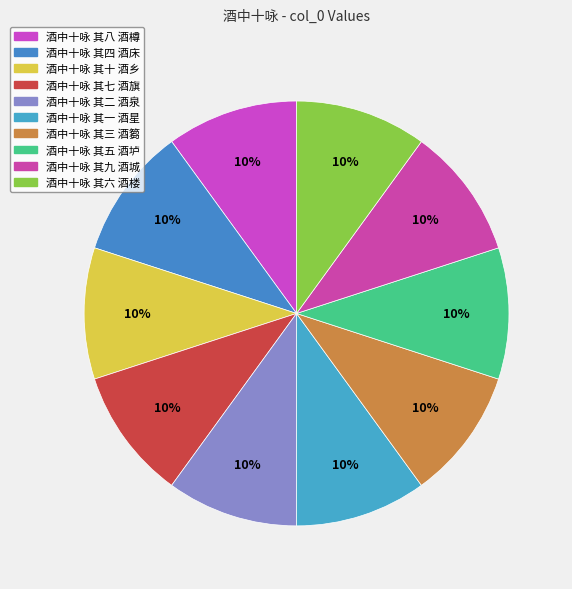

Is it true that 酒中十咏 其六 酒楼 is 1% of the pie?

False